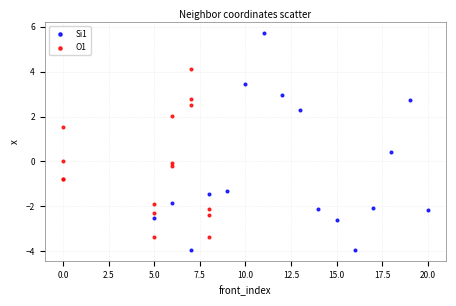

Which series contains the highest Y value?

Si1